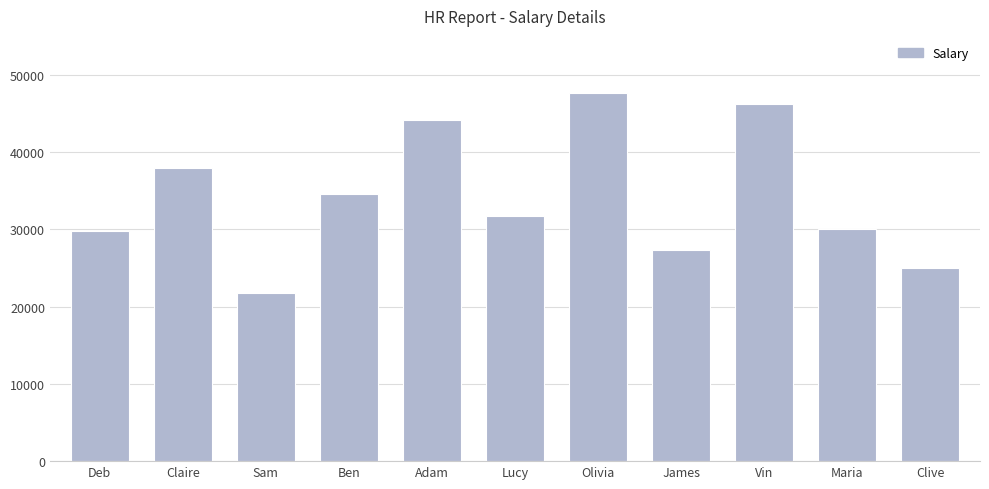

What is the difference between the second highest and second lowest values?

21133